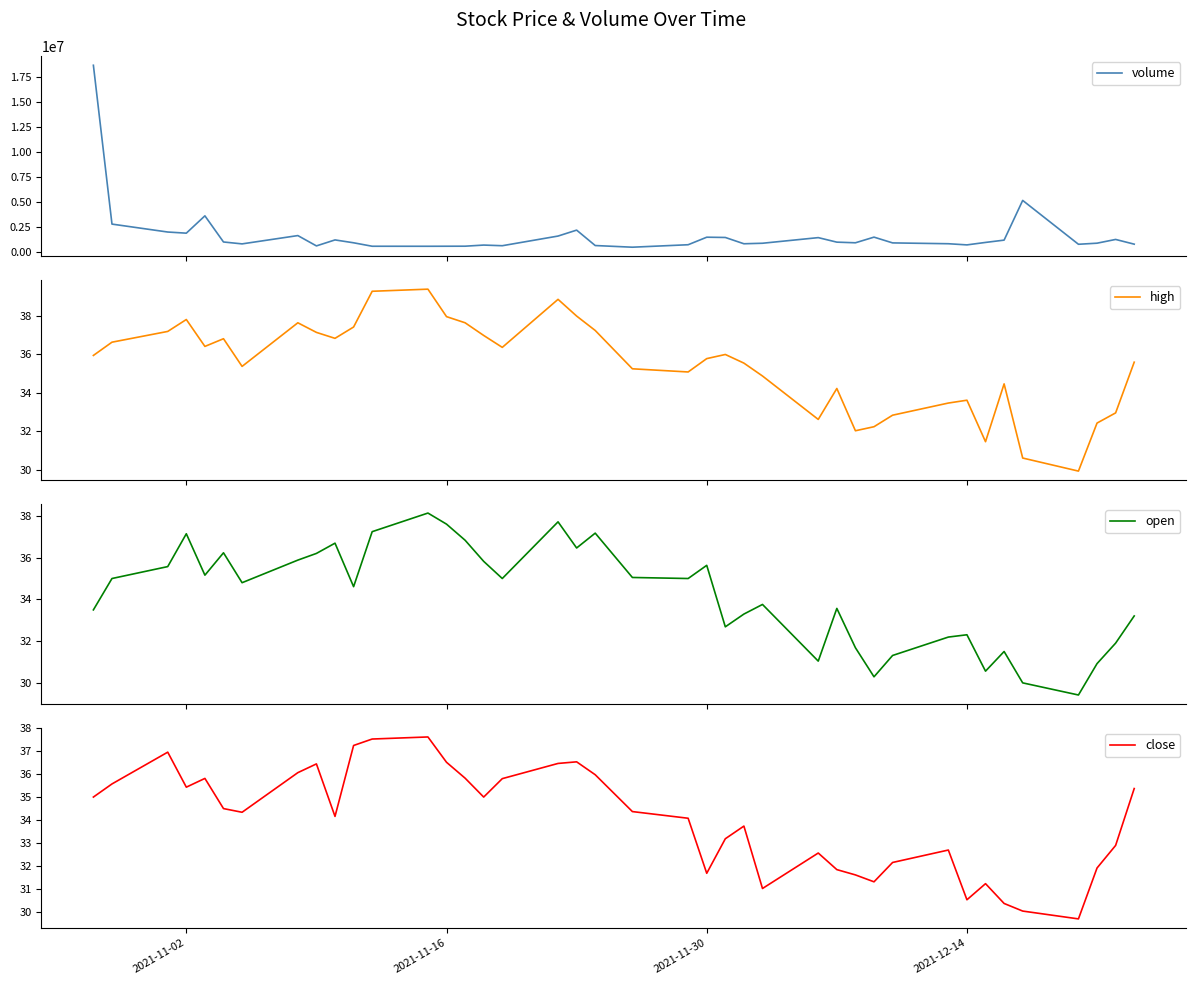

What is the difference between the maximum and minimum values in the volume series?

18197102